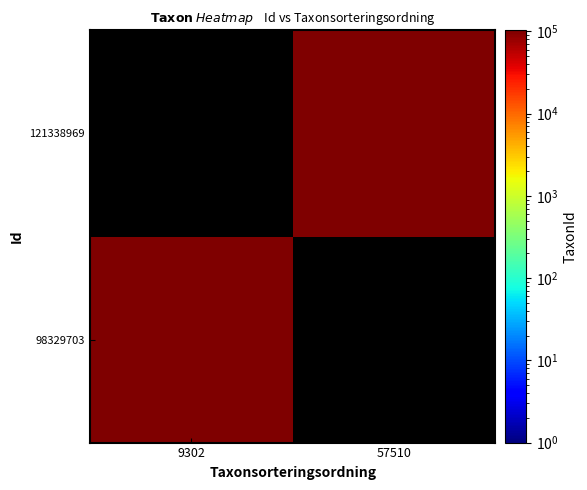

The 121338969 series shows 162217.5 at 57510. True or false?

False